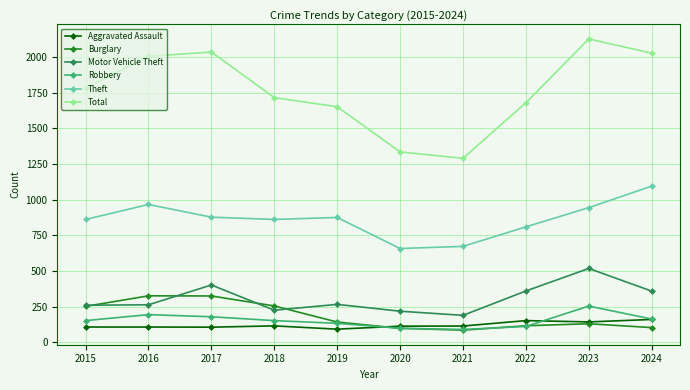

The Total series shows 493 at 2015. True or false?

False